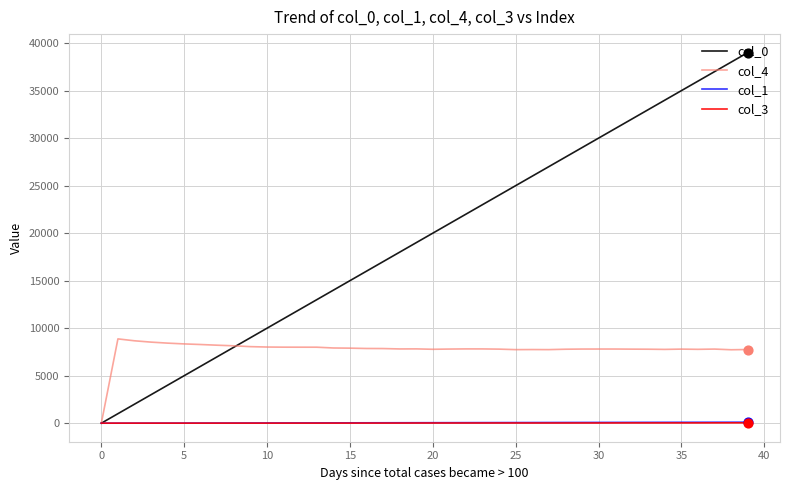

Which series has the largest range (max minus min)?

col_0